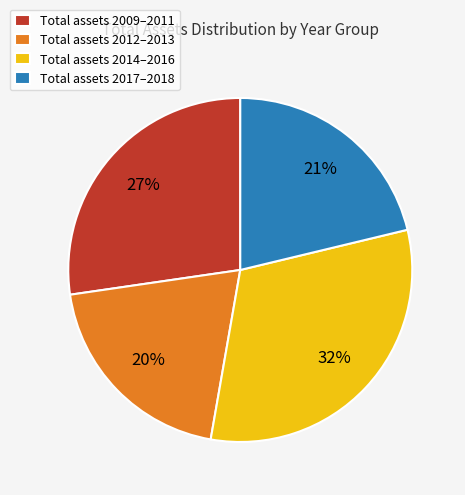

How many segments does this pie chart have?

4